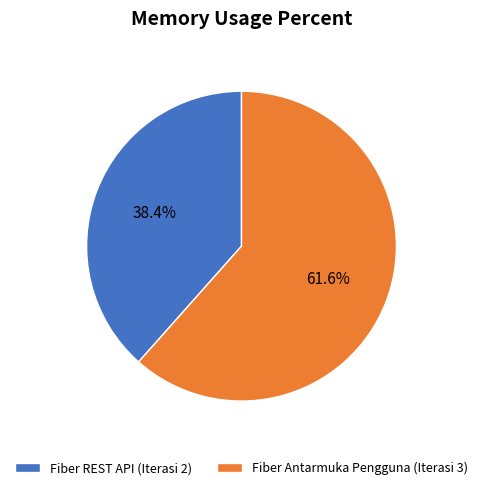

How many segments does this pie chart have?

2